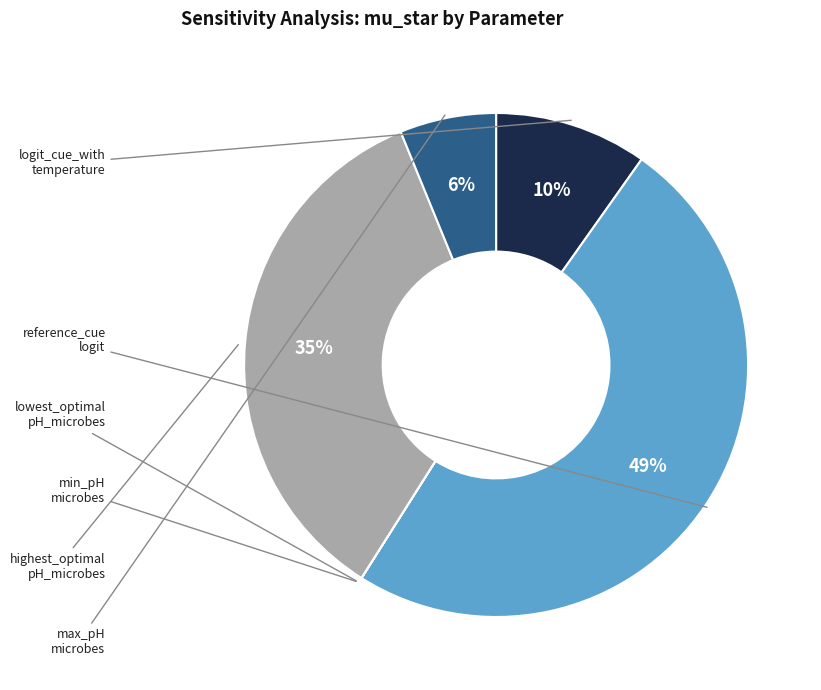

How many slices are in this pie chart?

6